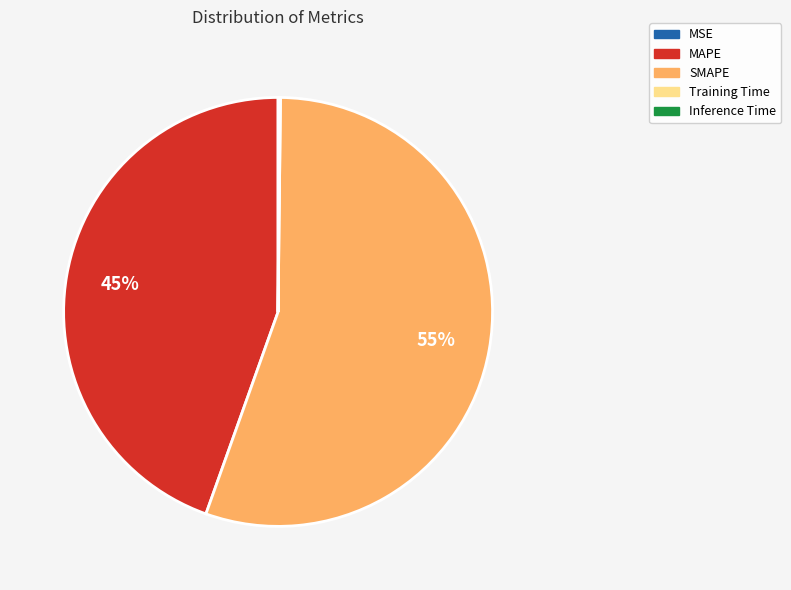

Which slice is the largest?

SMAPE